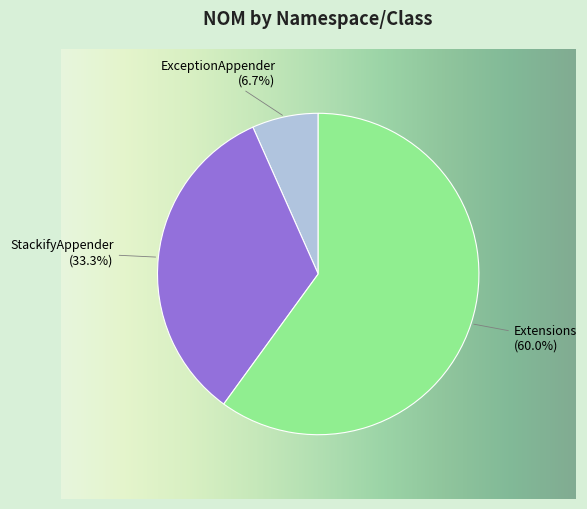

How many segments does this pie chart have?

3